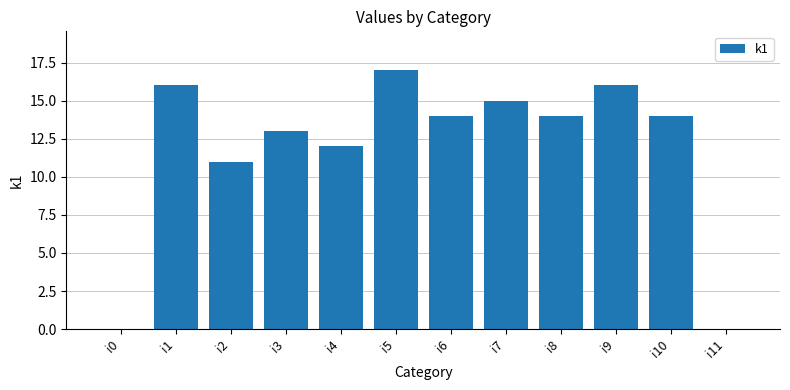

What is the change in value from i2 to i10?

+3